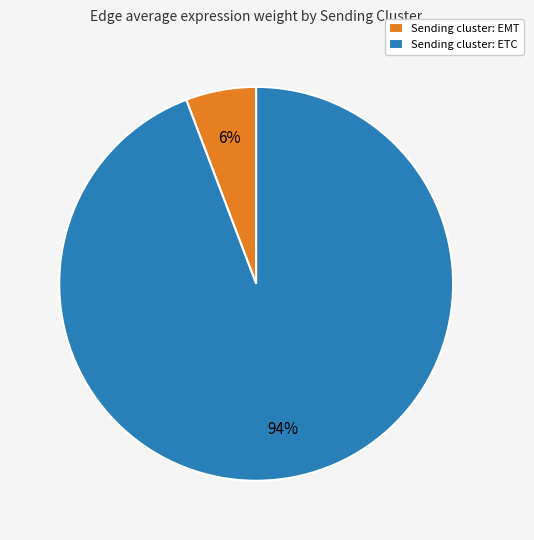

Is there any slice that represents more than half of the pie?

Yes